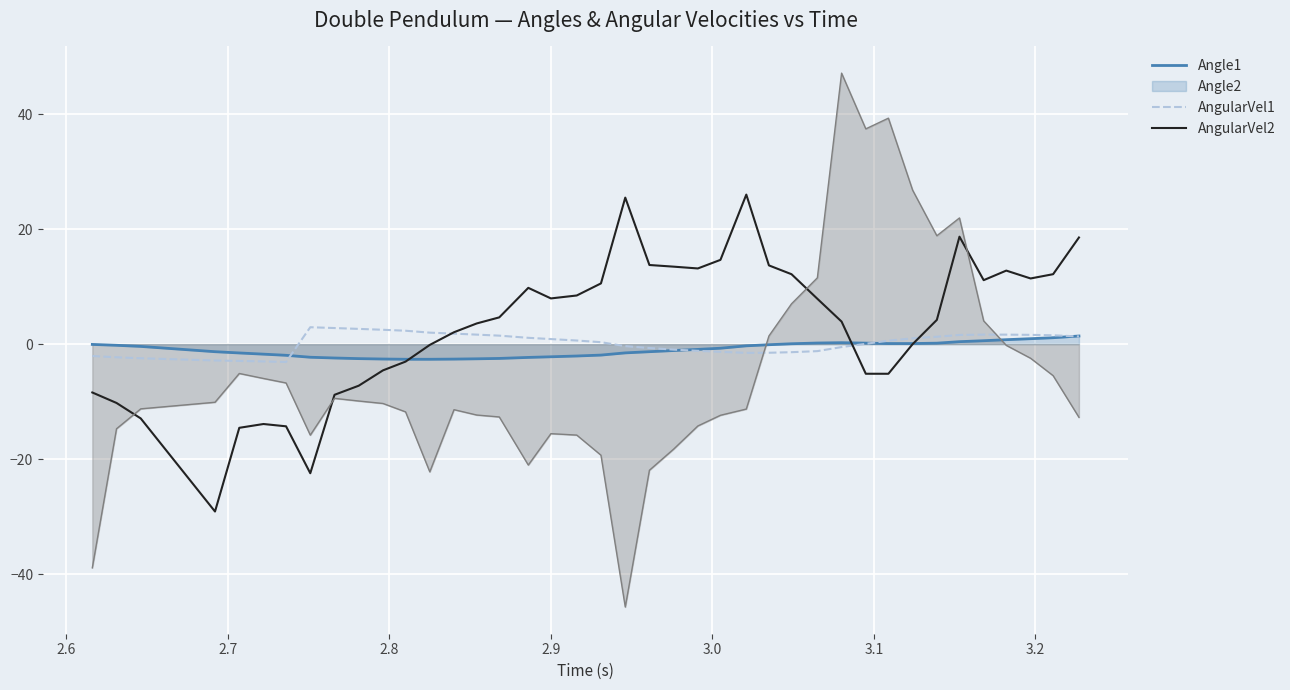

How many negative values does the AngularVel1 series have?

15